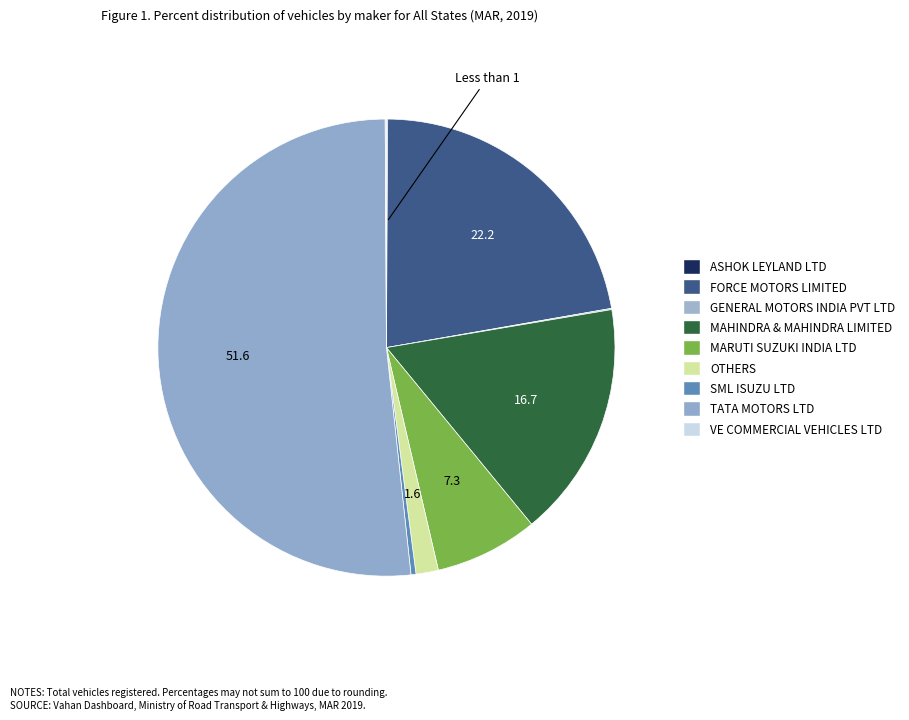

What is the largest slice in the pie chart?

TATA MOTORS LTD